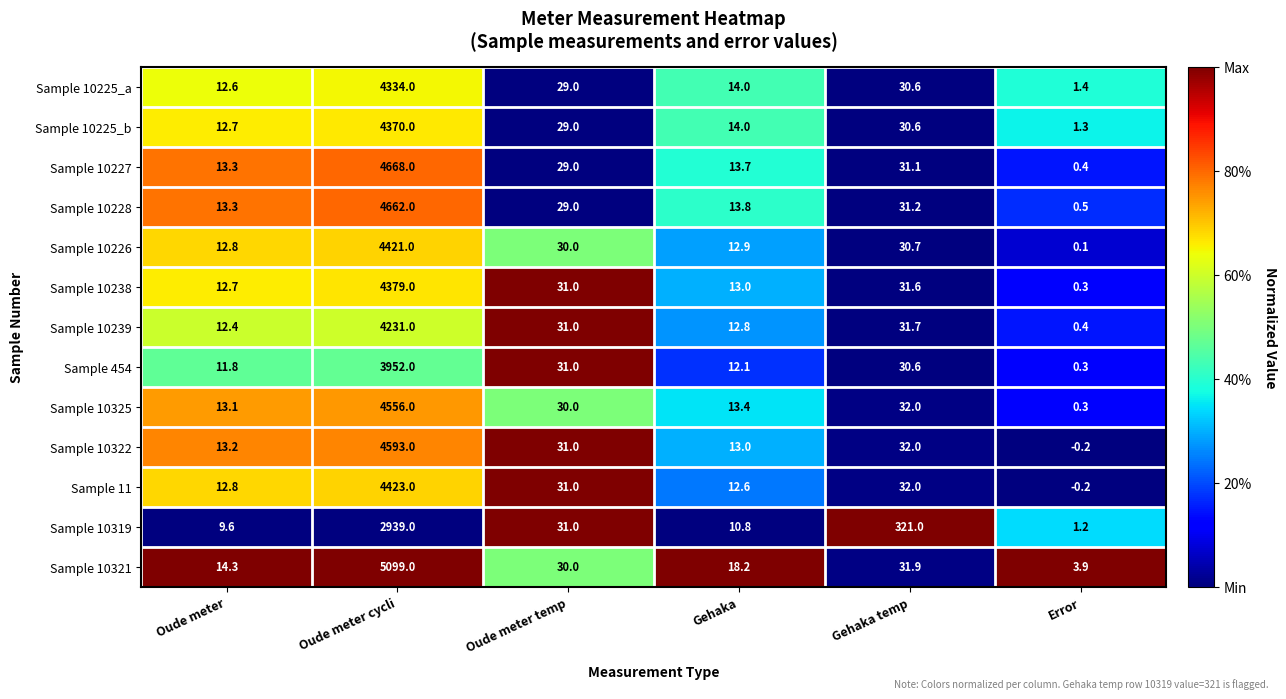

What is the lowest value of the Sample 10325 series?

0.3